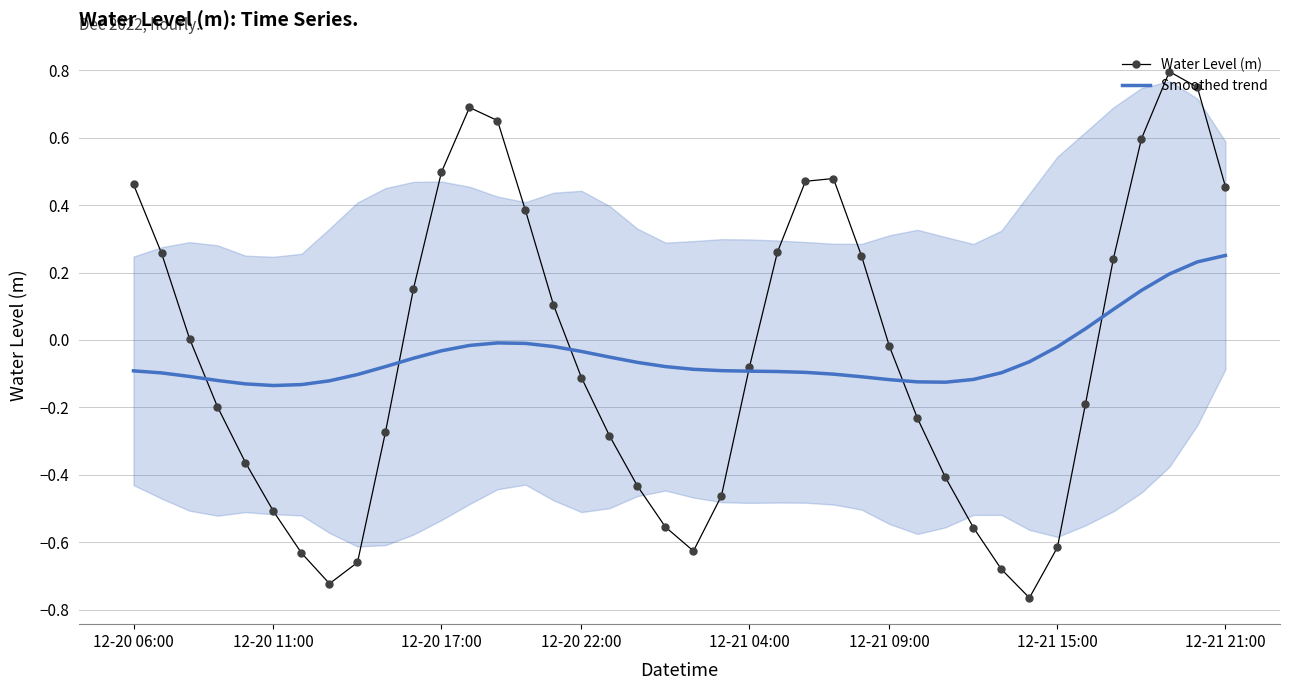

Which series changed the most between 12-21 04:00 and 20?

Water Level (m)